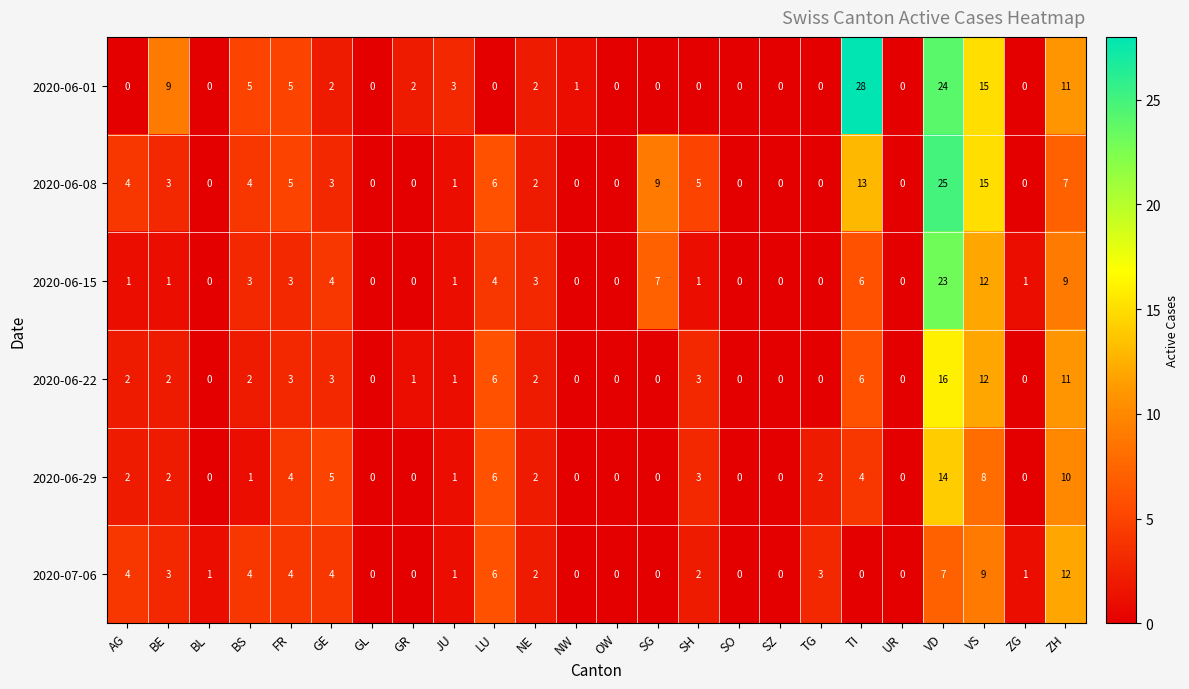

Is it true that 2020-06-29 equals 10 at SG?

False